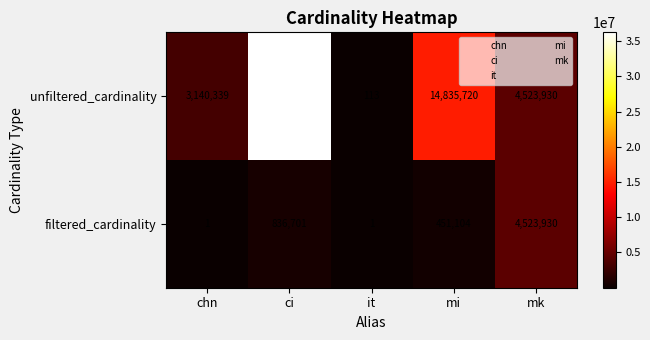

Reading left to right, transcribe all the data shown in this chart.

unfiltered_cardinality: 3140339	36244344	113	14835720	4523930
filtered_cardinality: 1	836701	1	451104	4523930